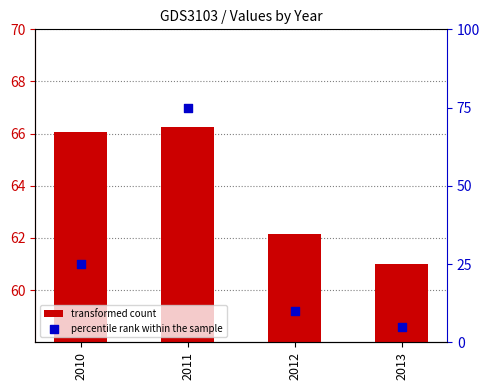

Which series reaches the maximum Y coordinate?

percentile rank within the sample